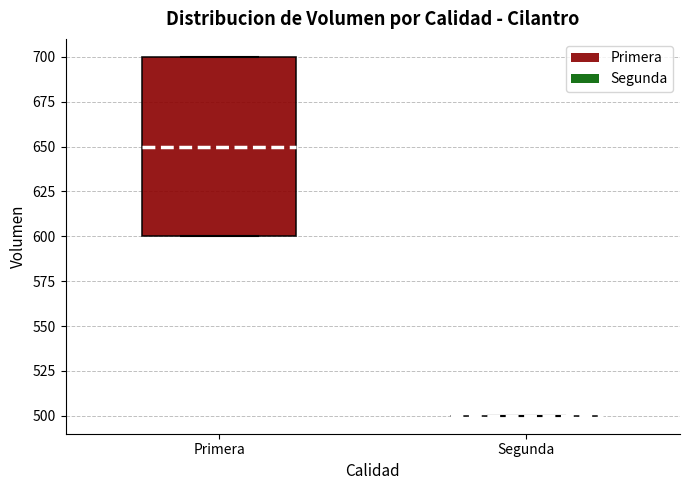

Reading left to right, transcribe this box plot: for each box, give where its median line is, the range the box spans, and where its two whiskers end, as read against the y-axis. The values are not printed on the chart, so give them approximately, as read against the axis.

Primera: median 650, box 600 to 700, whiskers 600 to 700
Segunda: box collapsed to a line at 500, whiskers 500 to 500